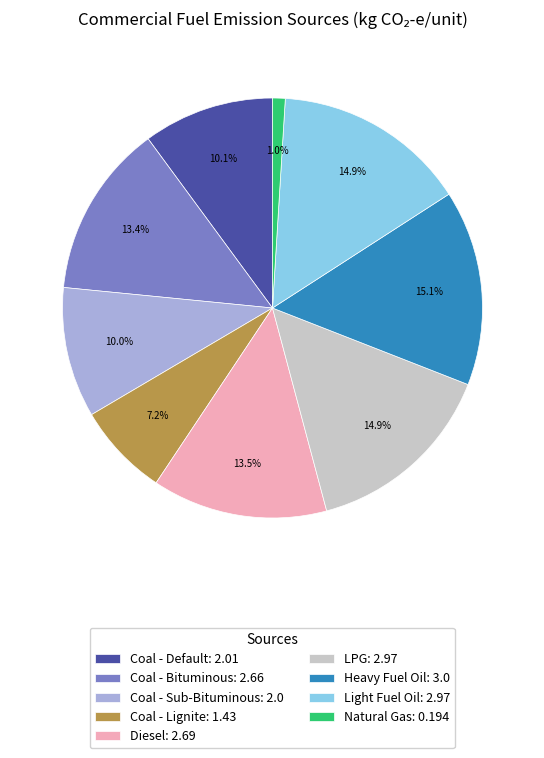

Combined, what portion of the pie is LPG and Coal - Default?

25.0%